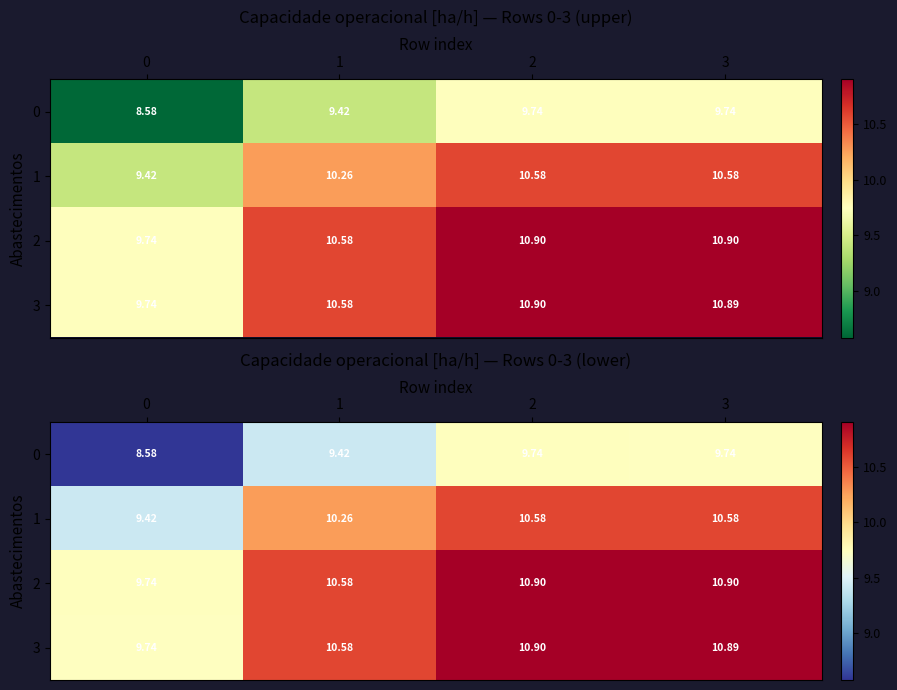

What is the spread (max minus min) of values at 0?

1.2